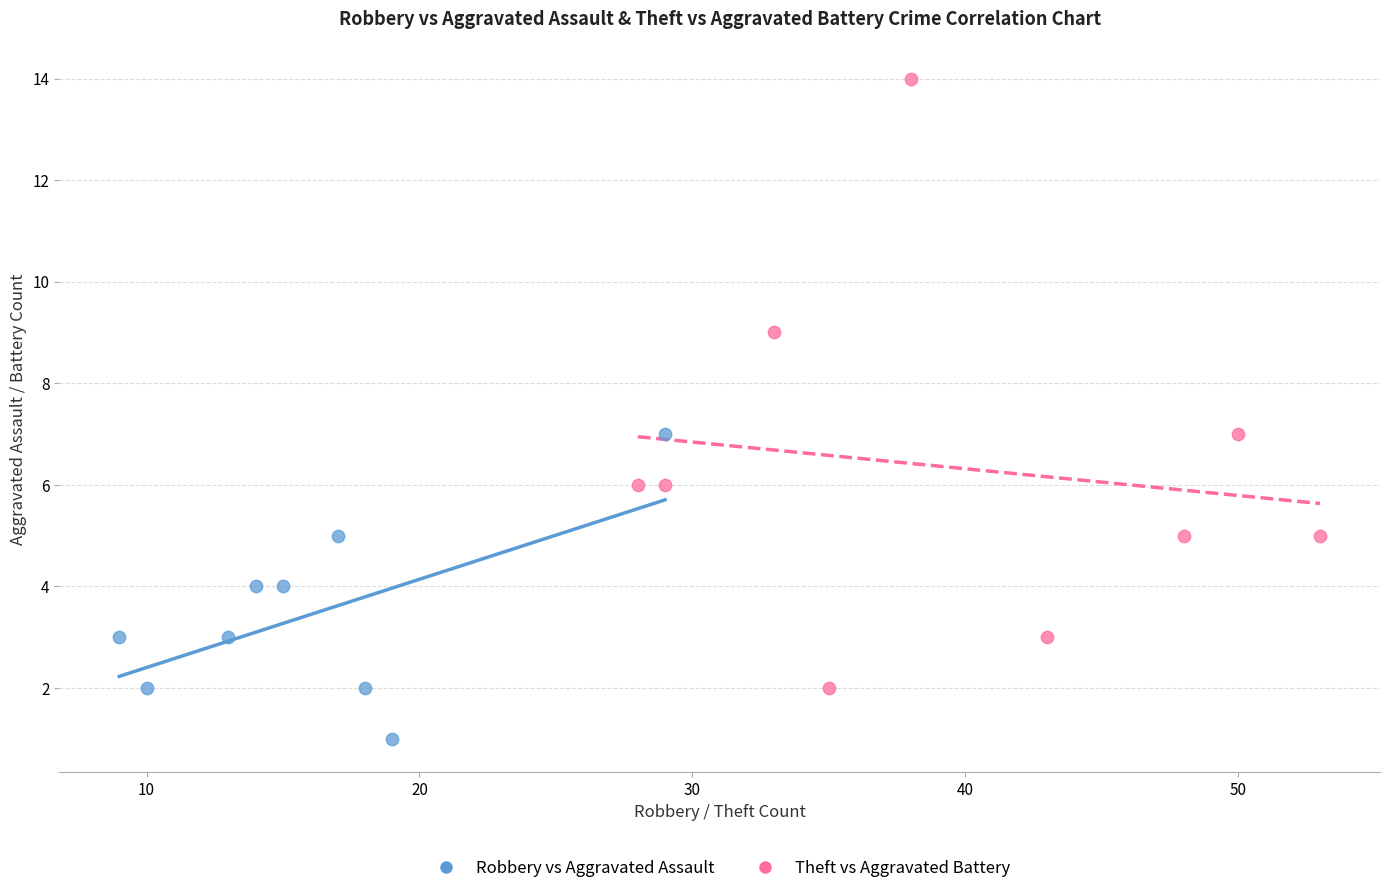

Which series reaches the maximum Y coordinate?

Theft vs Aggravated Battery